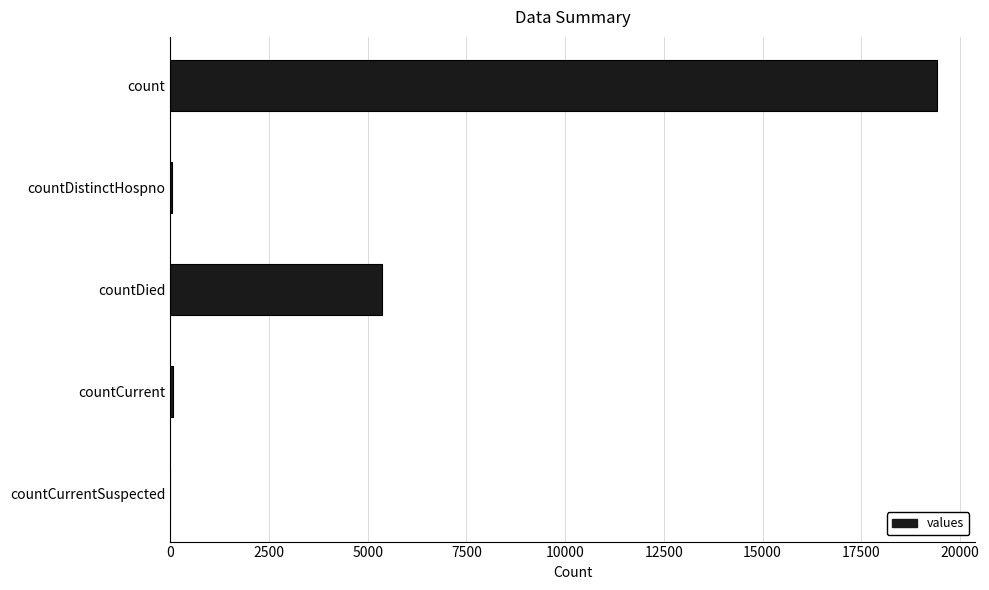

What is the sum of all values?

24875